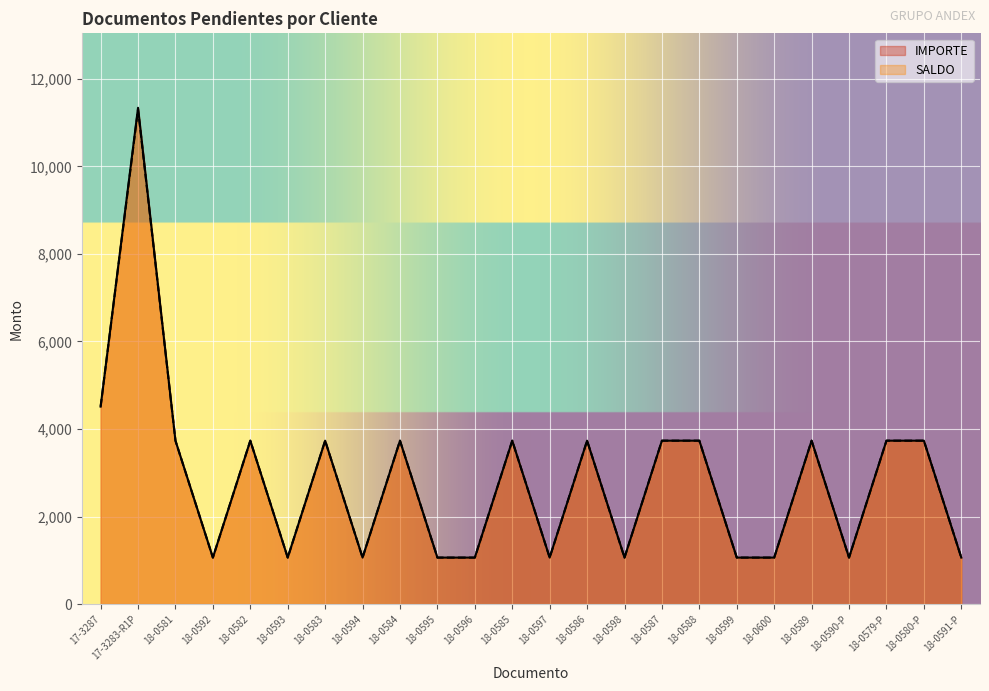

What is the total value across all series at 18-0592?

2124.0